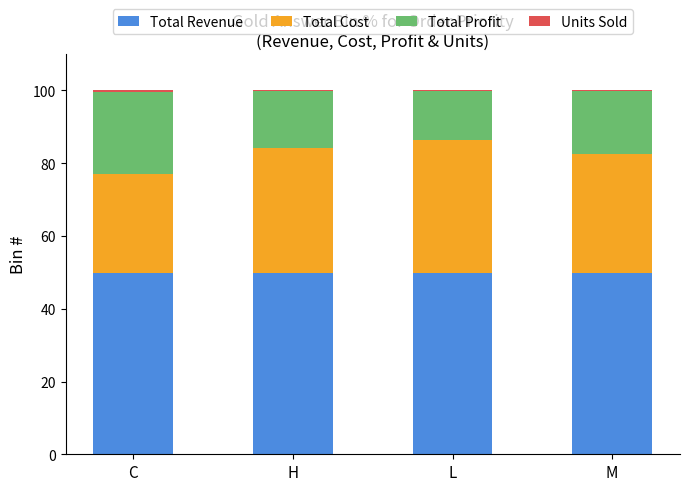

Does the chart contain stacked bars?

Yes